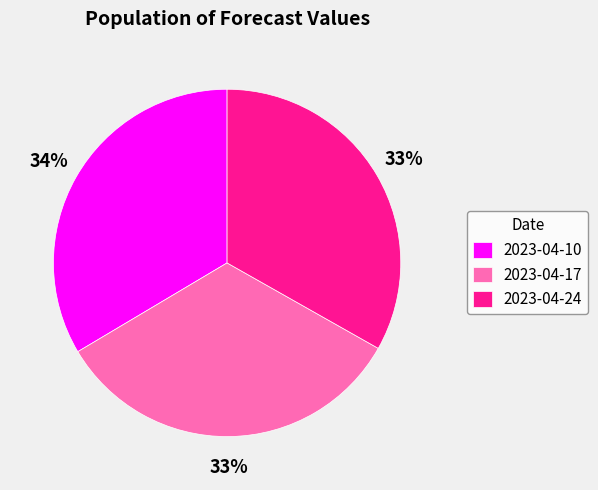

To the nearest percent, what portion does 2023-04-24 represent?

33%